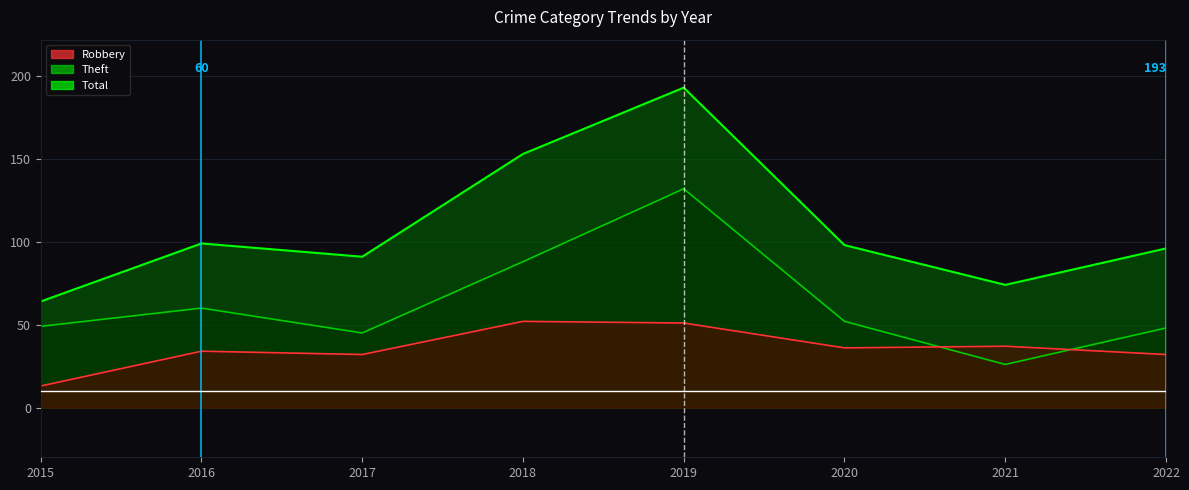

Read the Theft value at 2017.

45